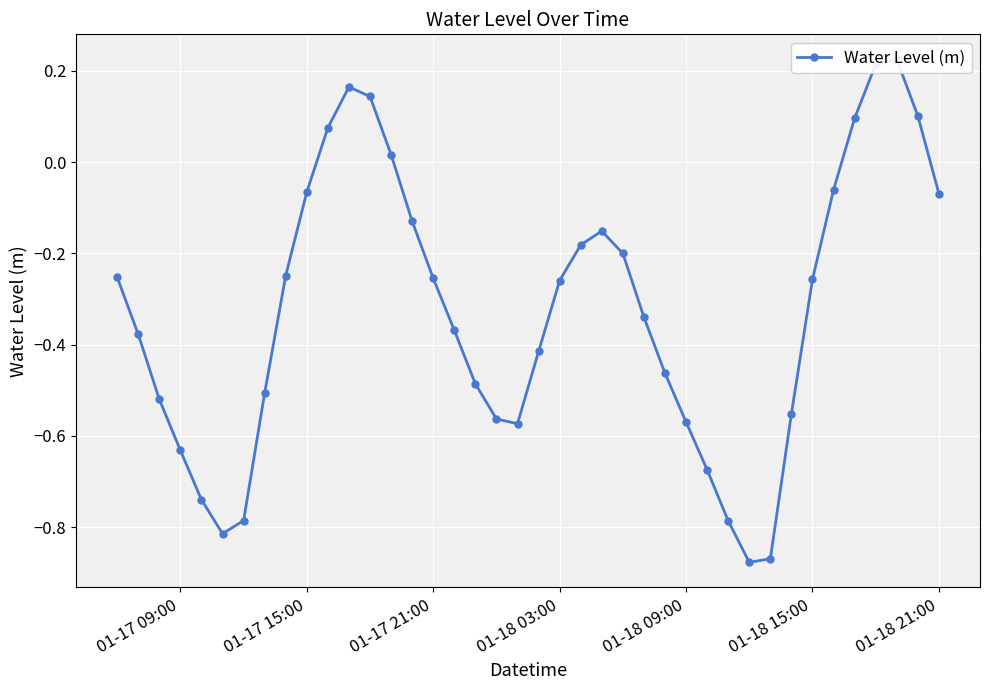

Is this an area chart (filled region under the line)?

No